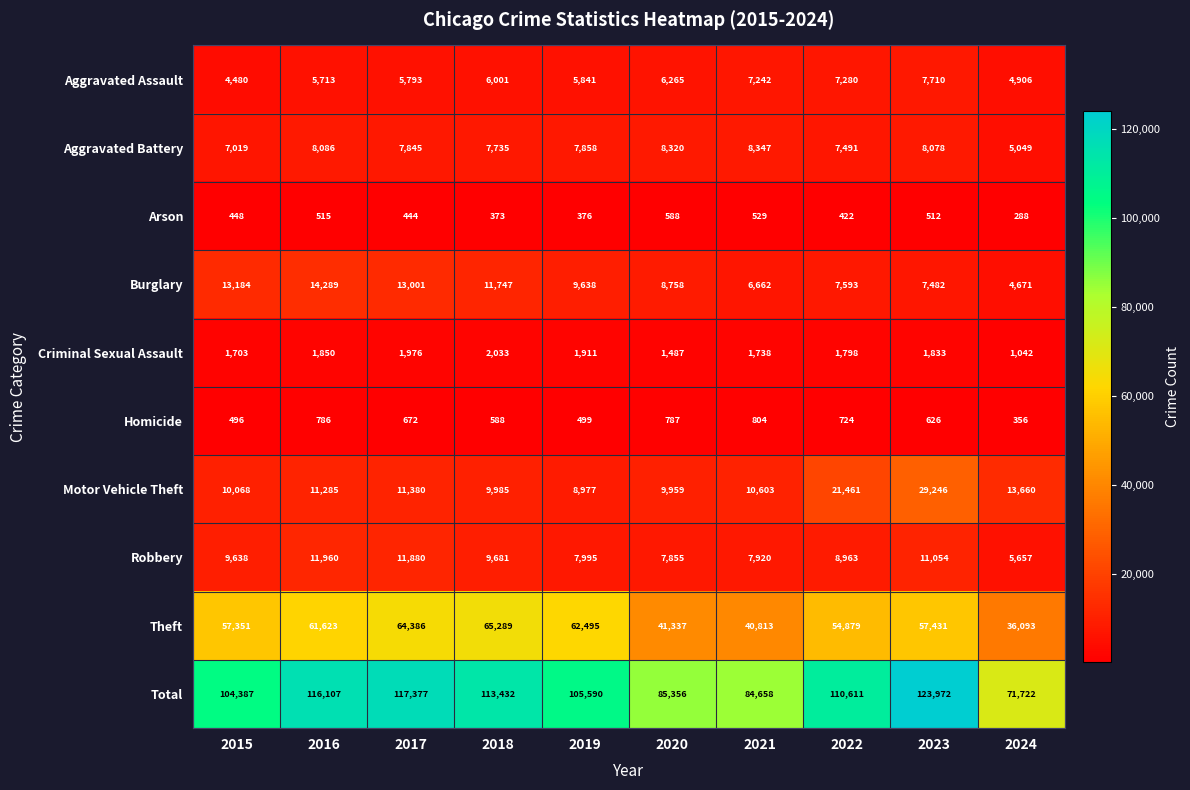

What is the total value across all series at 2020?

170712